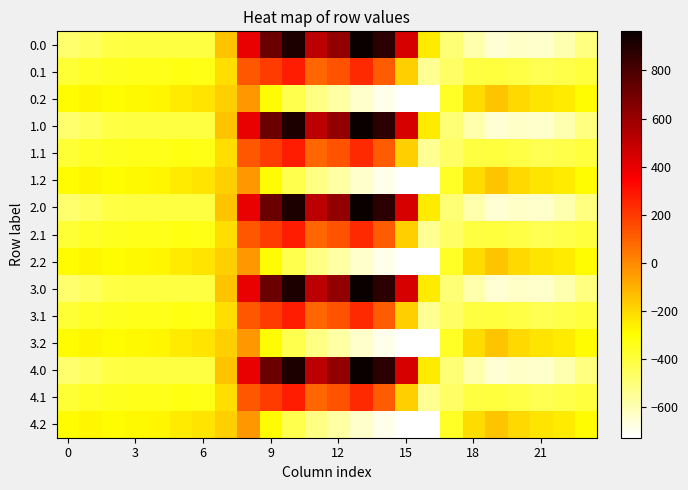

What is the greatest value displayed?

962.7